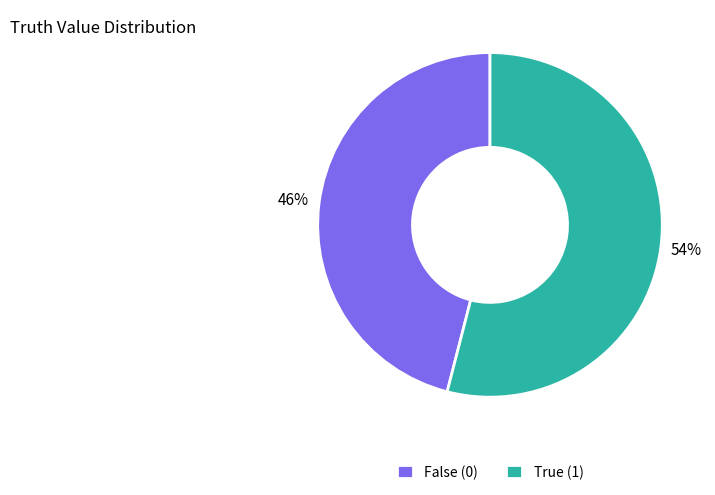

Rank the categories by value from lowest to highest.

False (0), True (1)